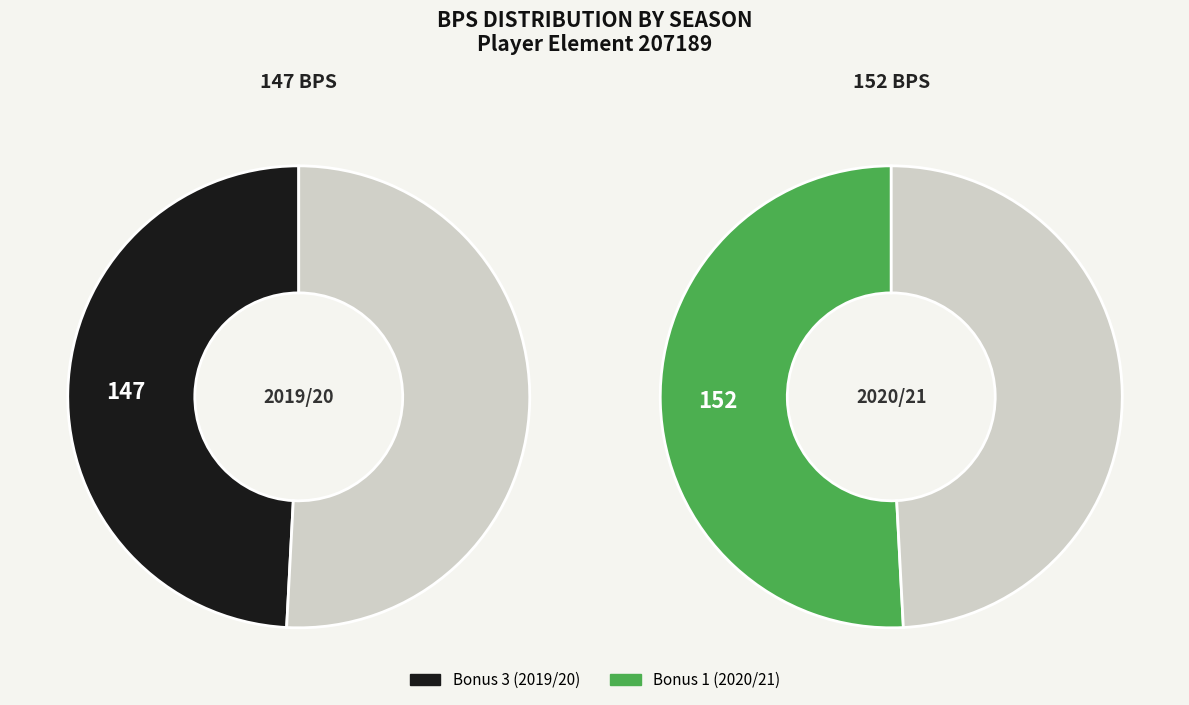

Count the number of slices in the pie.

2